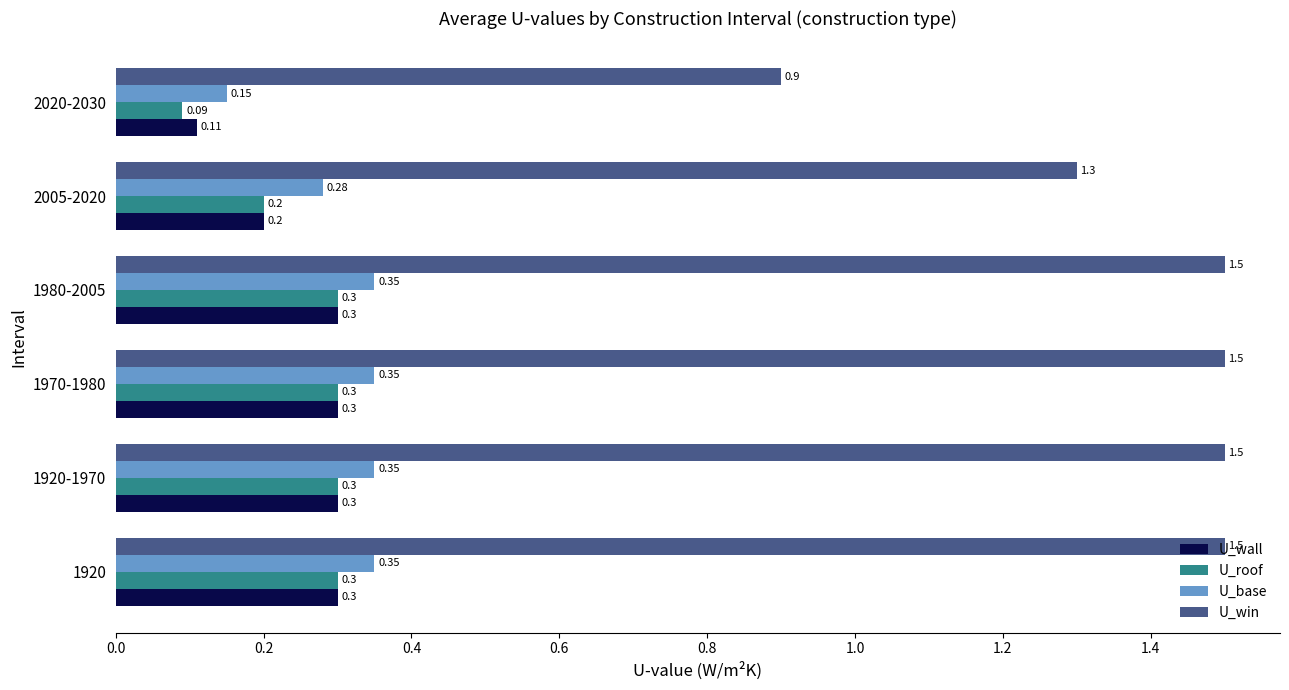

At 2020-2030, list the series in order from largest to smallest.

U_win, U_base, U_wall, U_roof